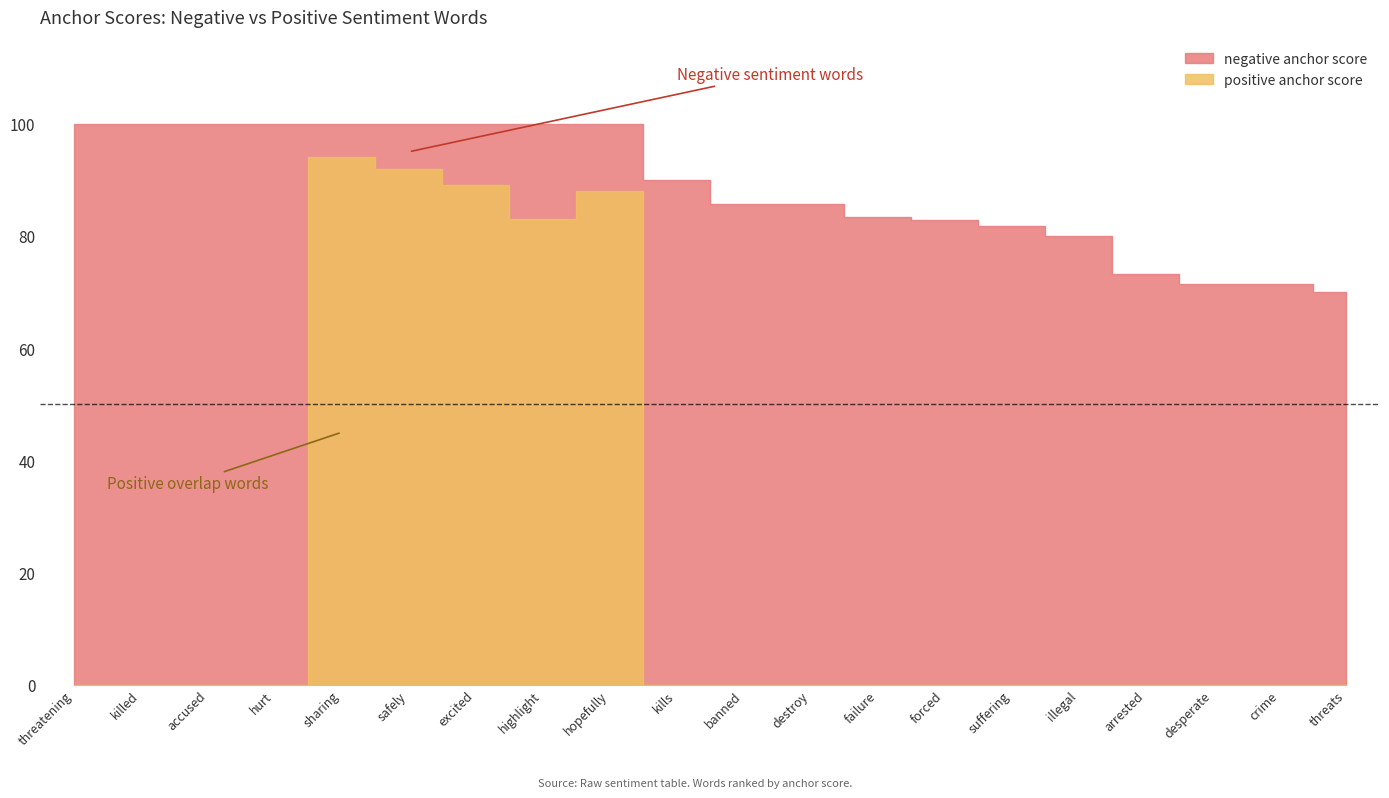

At threats, list the series in order from largest to smallest.

negative anchor score, positive anchor score